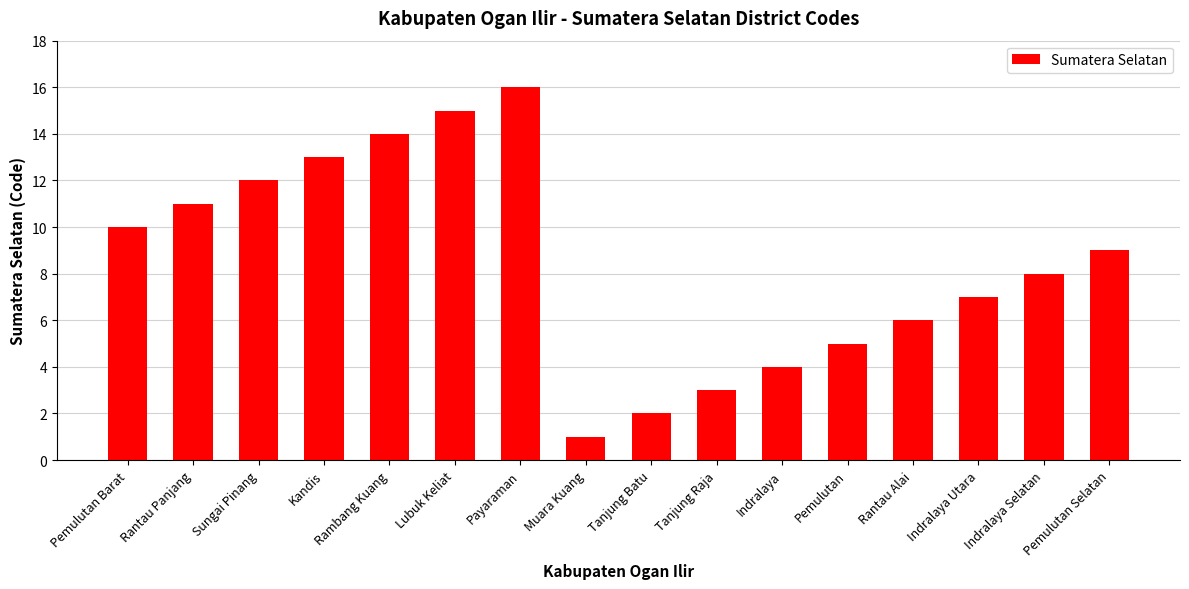

What is the minimum value shown in the chart?

1